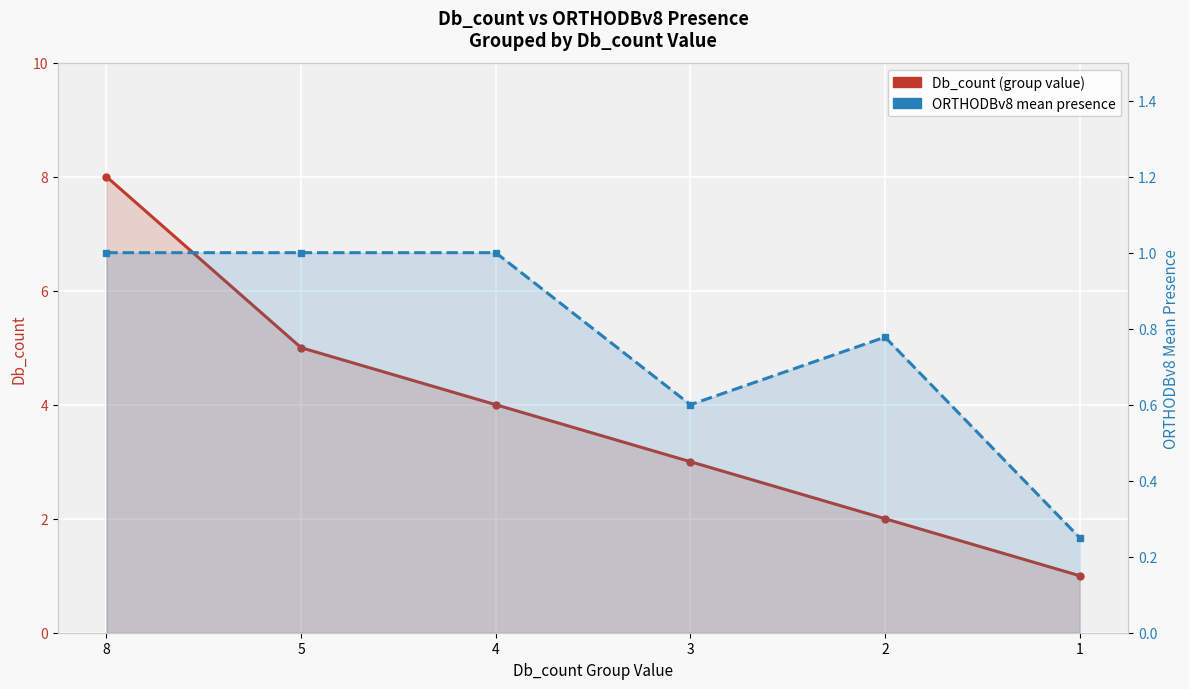

At 5, list the series in order from smallest to largest.

ORTHODBv8 mean presence, Db_count (avg per group)